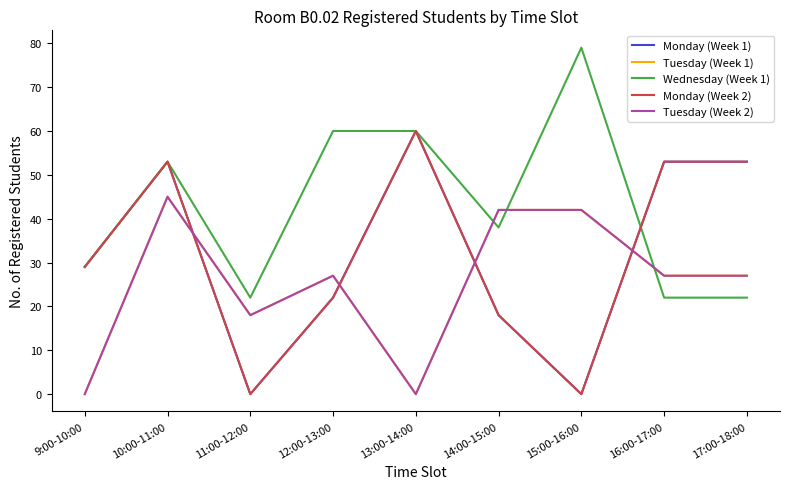

True or false: Tuesday (Week 1) has more than 0 points higher than both neighbors.

True